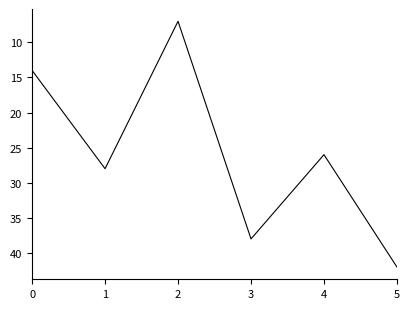

The value at 3 is 63. True or false?

False